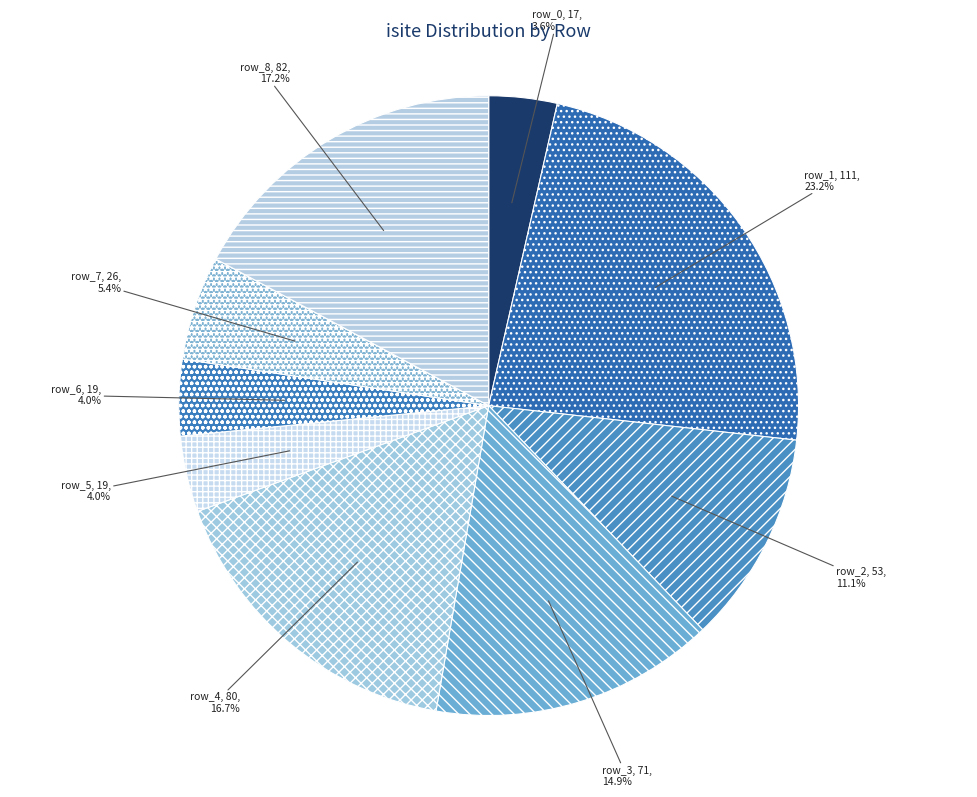

Which has a higher value, row_3 or row_0?

row_3